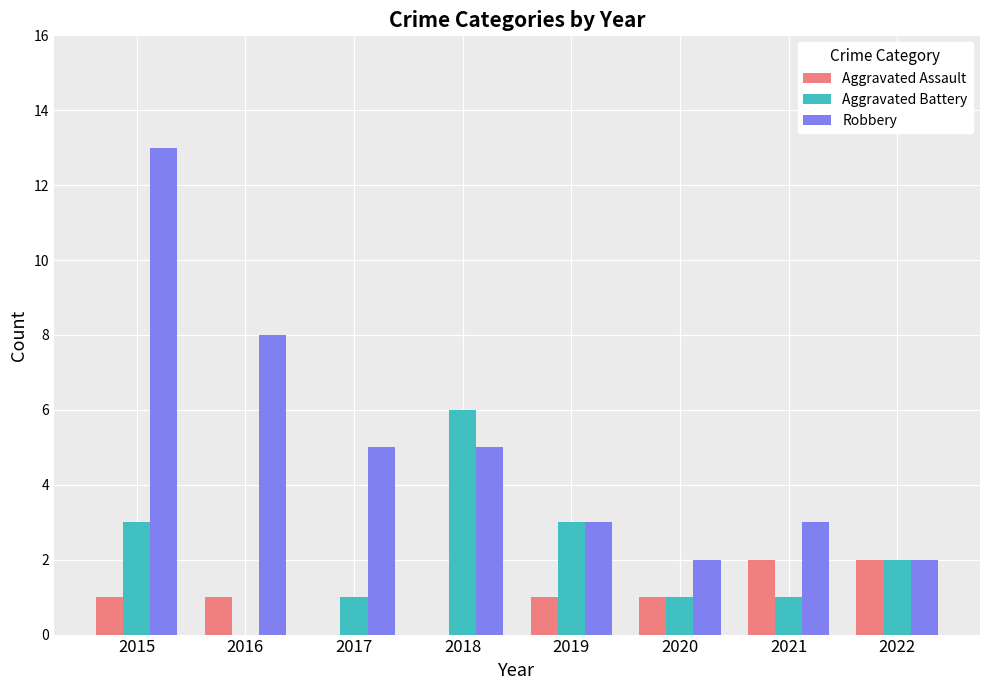

How many groups of bars are there?

8